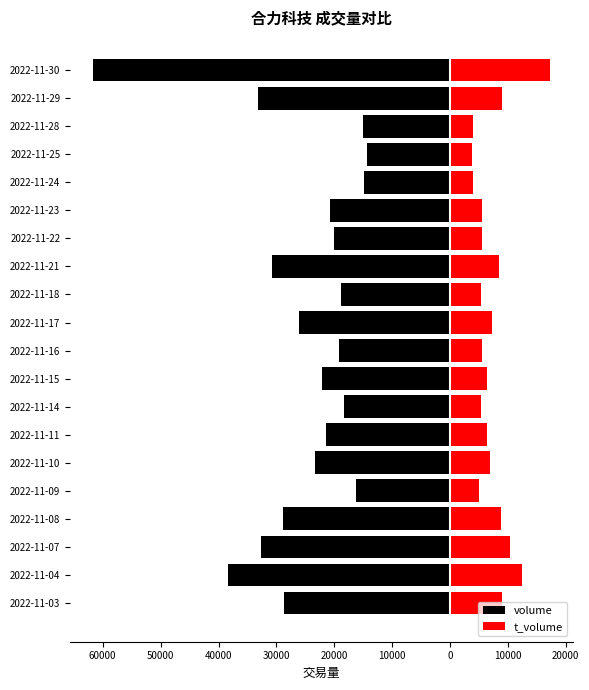

At how many categories does at least one series exceed -21503?

20